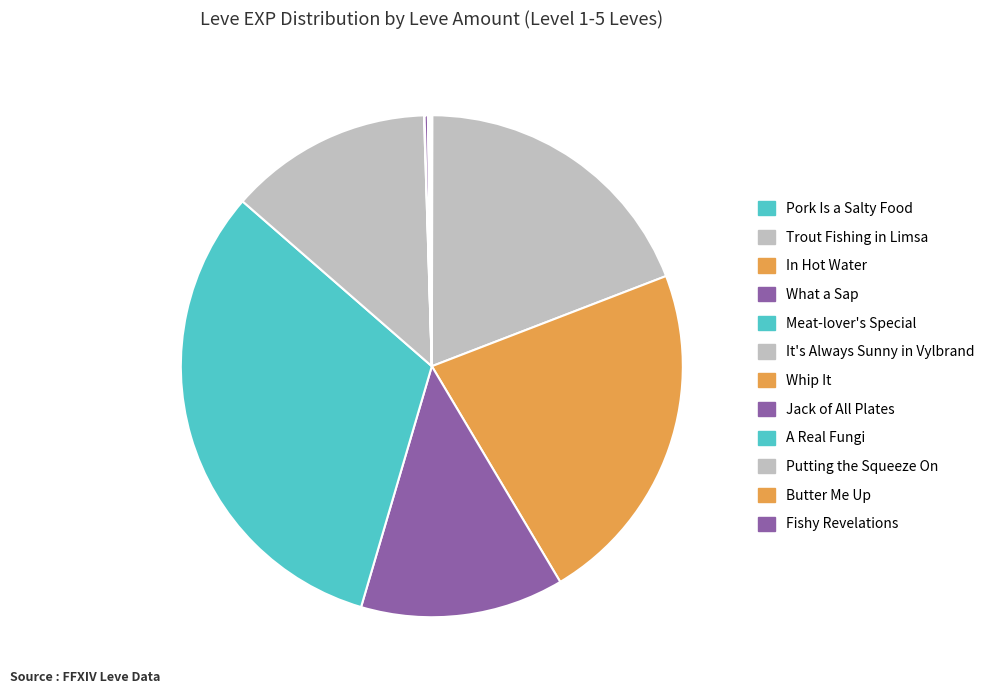

Is the sum of Jack of All Plates and Fishy Revelations greater than half?

No